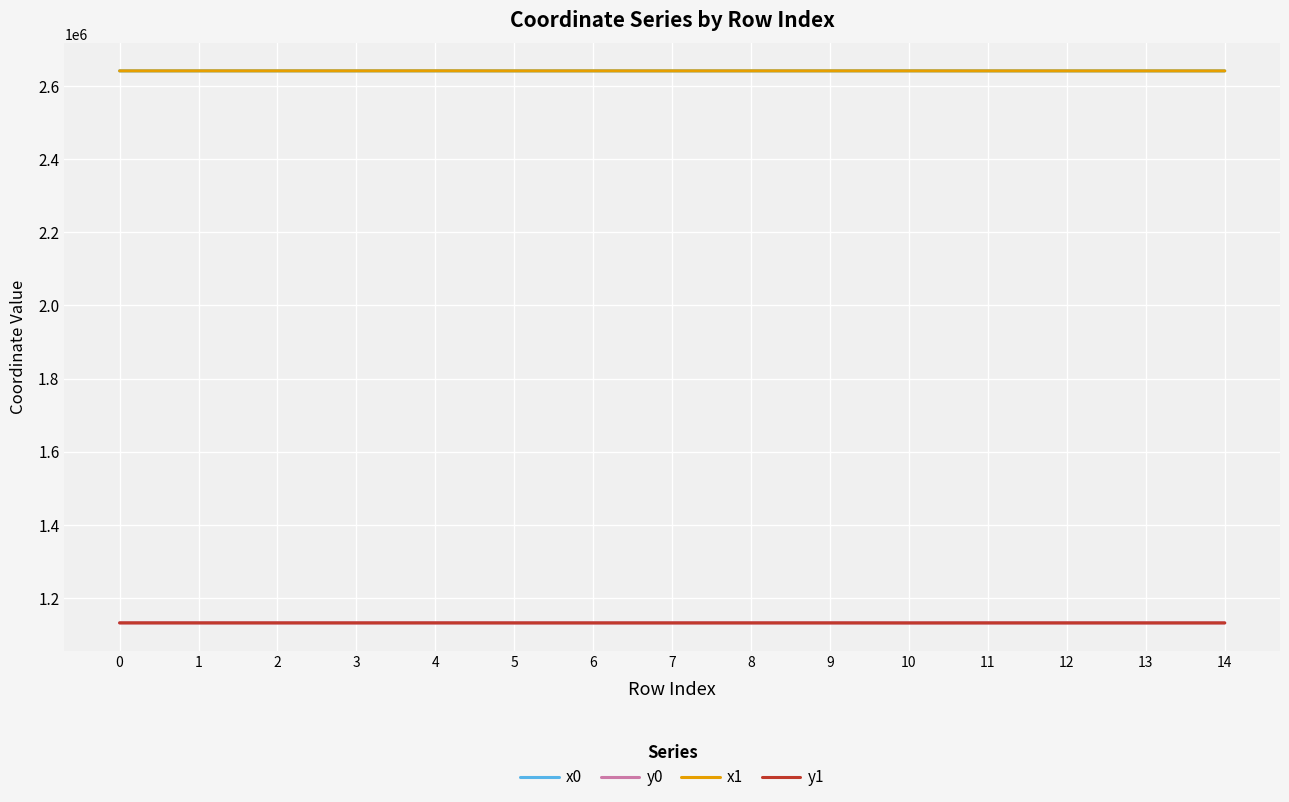

What is the spread (max minus min) of values at 10?

1512160.3